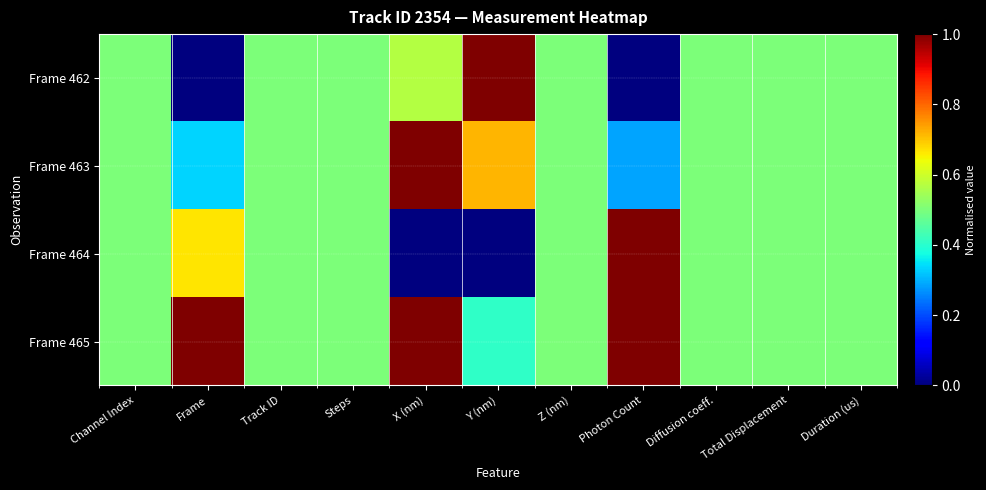

Reading left to right, extract all data points from this chart.

Frame 462: Channel Index=0.5	Frame=0.0	Track ID=0.5	Steps=0.5	X (nm)=0.6	Y (nm)=1.0	Z (nm)=0.5	Photon Count=0.0	Diffusion coeff.=0.5	Total Displacement=0.5	Duration (us)=0.5
Frame 463: Channel Index=0.5	Frame=0.3	Track ID=0.5	Steps=0.5	X (nm)=1.0	Y (nm)=0.7	Z (nm)=0.5	Photon Count=0.3	Diffusion coeff.=0.5	Total Displacement=0.5	Duration (us)=0.5
Frame 464: Channel Index=0.5	Frame=0.7	Track ID=0.5	Steps=0.5	X (nm)=0.0	Y (nm)=0.0	Z (nm)=0.5	Photon Count=1.0	Diffusion coeff.=0.5	Total Displacement=0.5	Duration (us)=0.5
Frame 465: Channel Index=0.5	Frame=1.0	Track ID=0.5	Steps=0.5	X (nm)=1.0	Y (nm)=0.4	Z (nm)=0.5	Photon Count=1.0	Diffusion coeff.=0.5	Total Displacement=0.5	Duration (us)=0.5